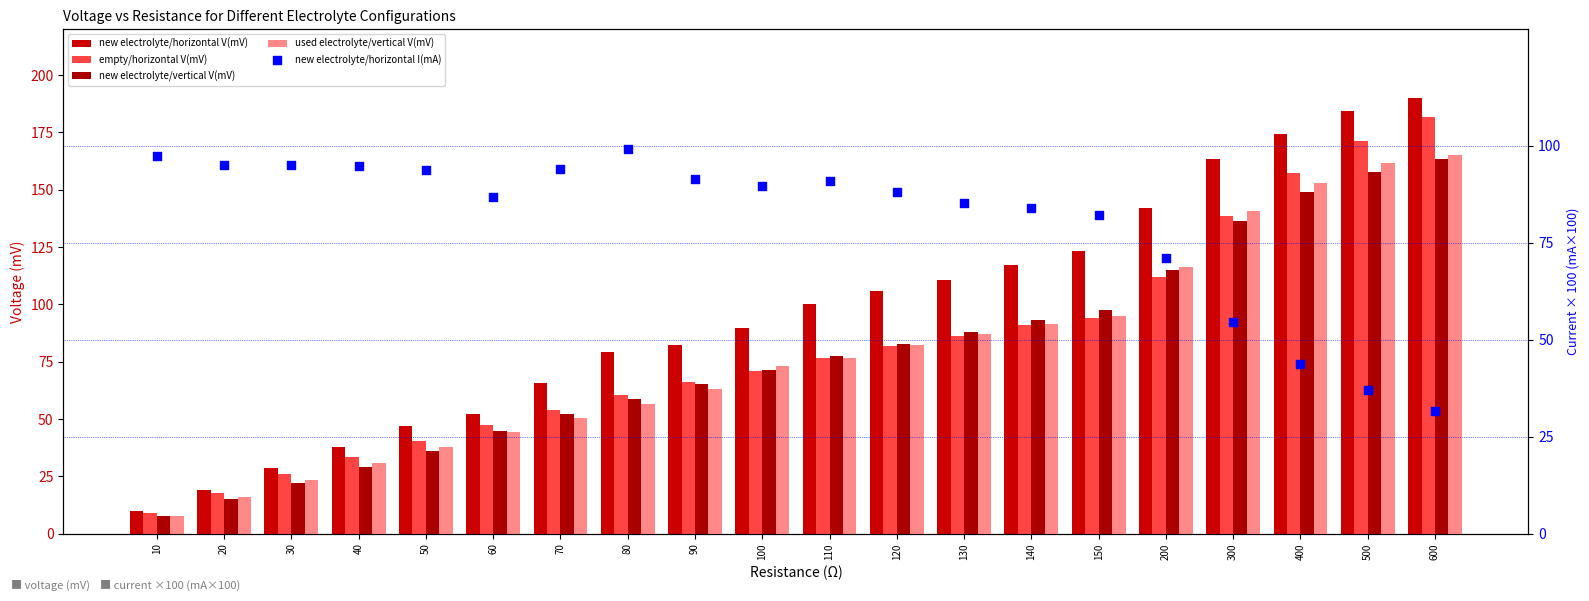

Which series reaches the maximum Y coordinate?

new electrolyte/horizontal V(mV)